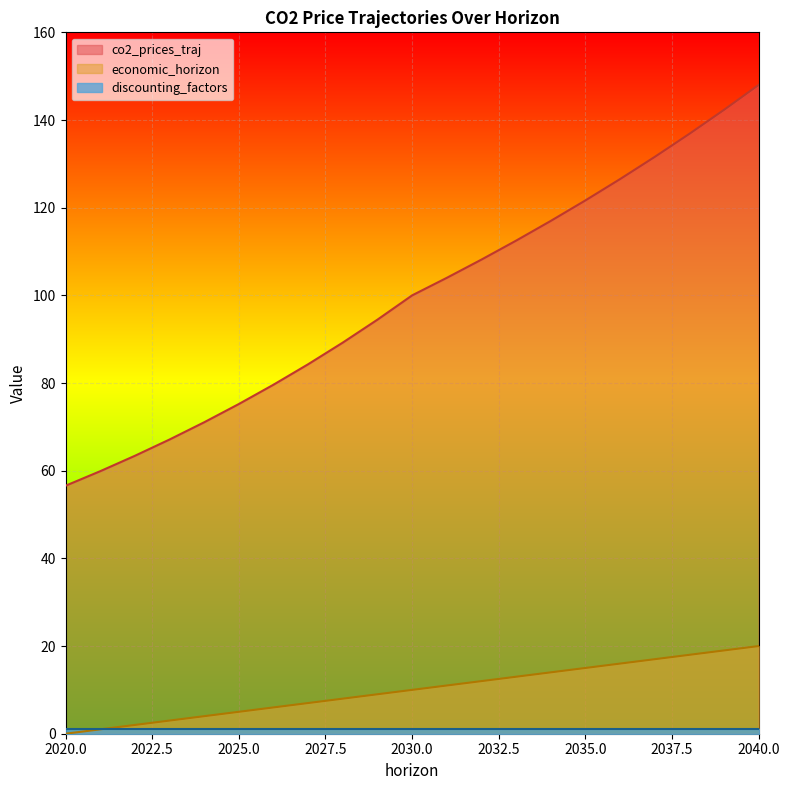

Which series has the largest total across all categories?

co2_prices_traj